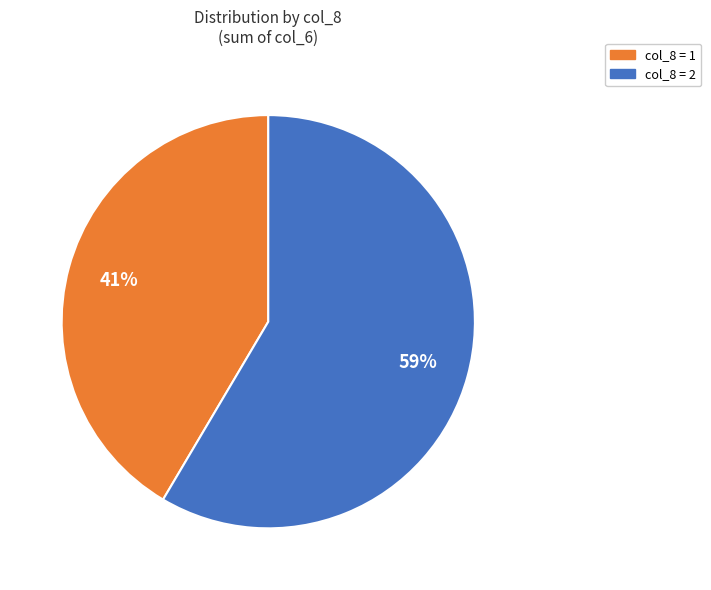

To the nearest percent, what is the average slice percentage?

50%